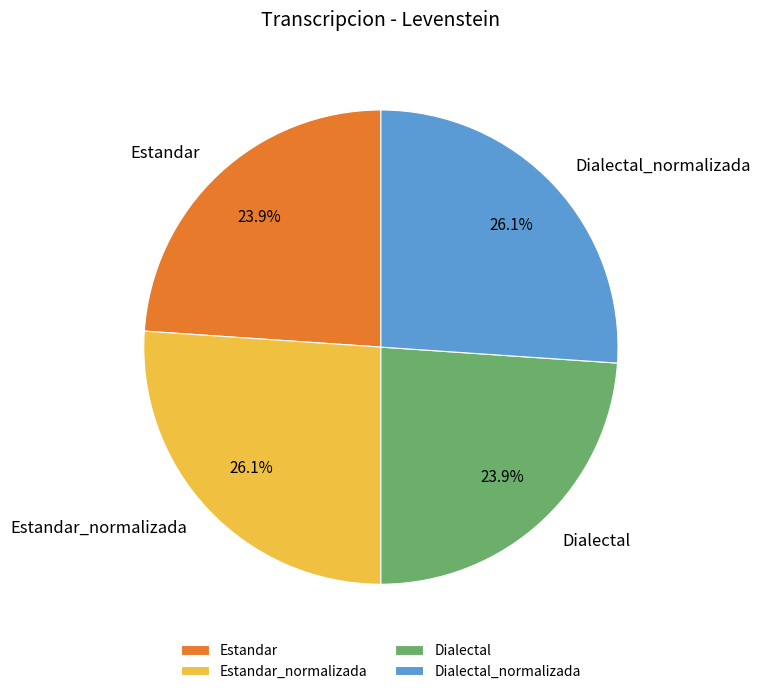

Is Dialectal the majority of the pie?

No